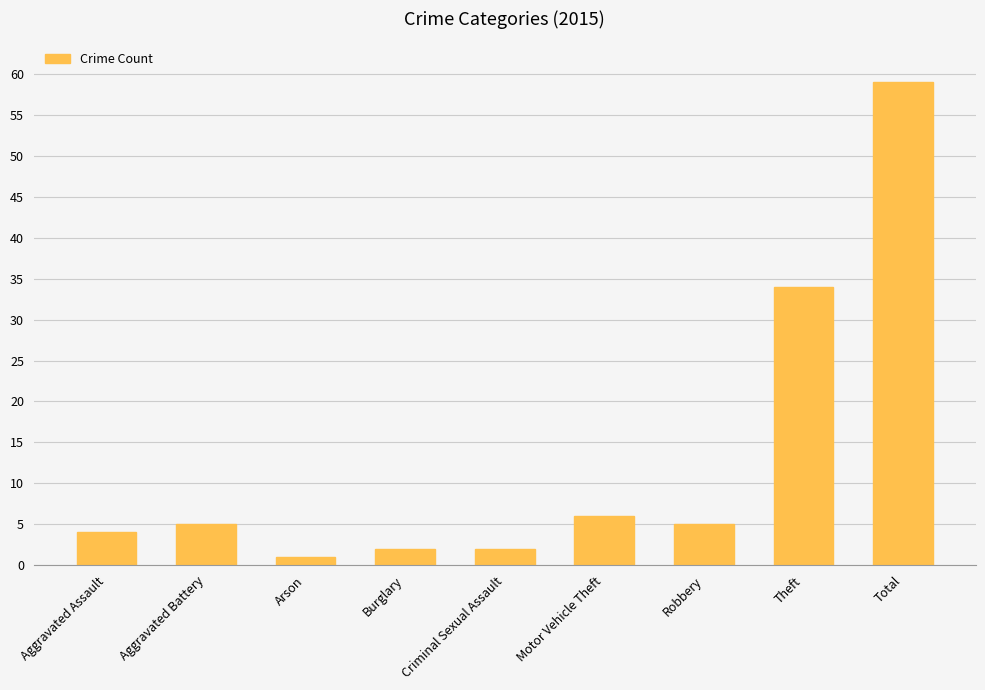

What is the sum of all values?

118